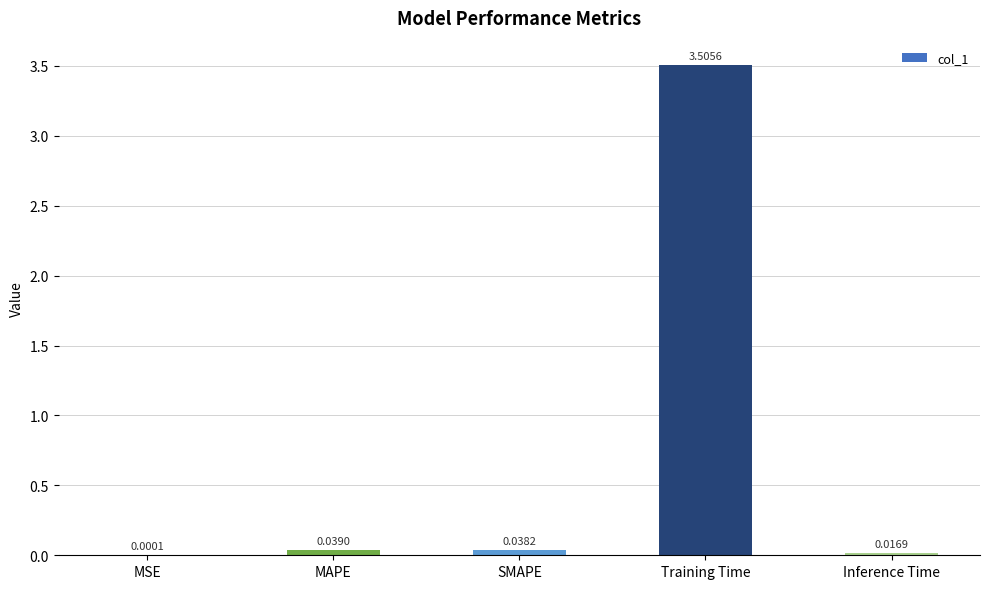

Which label corresponds to the largest value in the chart?

Training Time